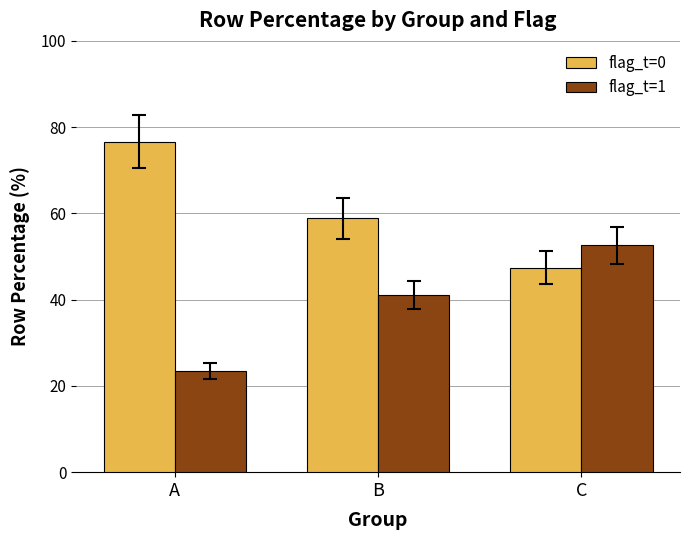

Rank the categories by flag_t=0 value from highest to lowest.

A, B, C